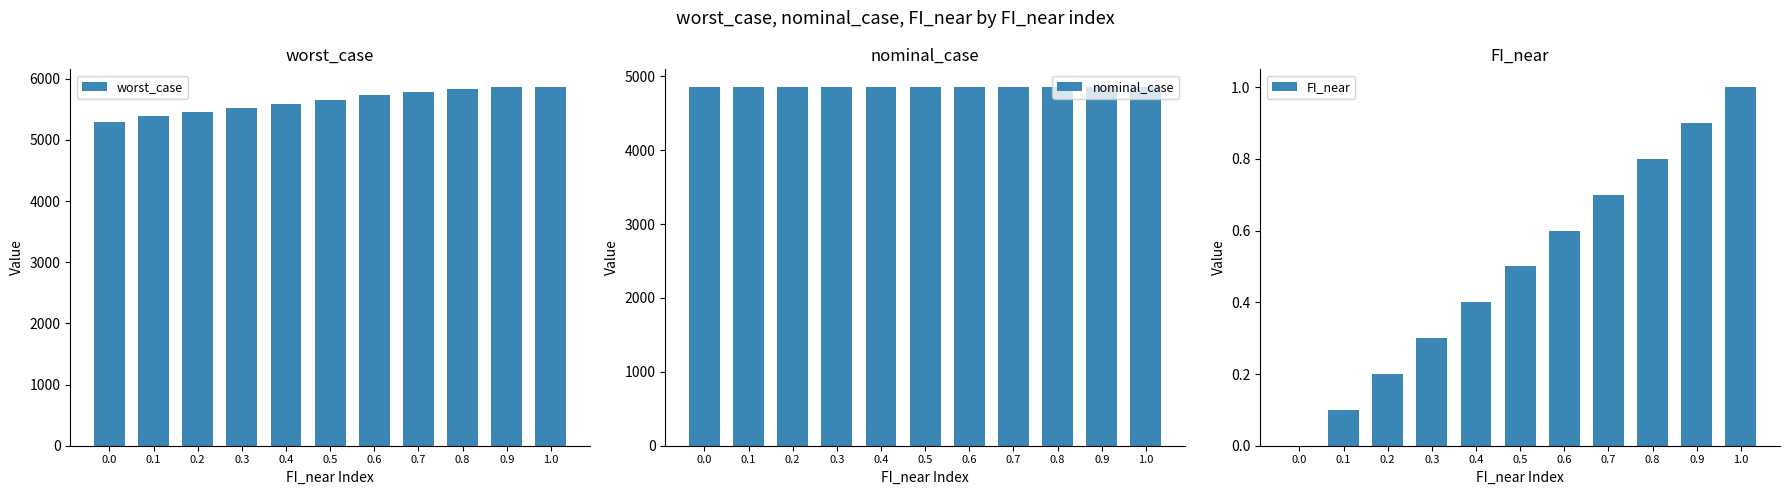

At how many categories does at least one series exceed 4943?

11